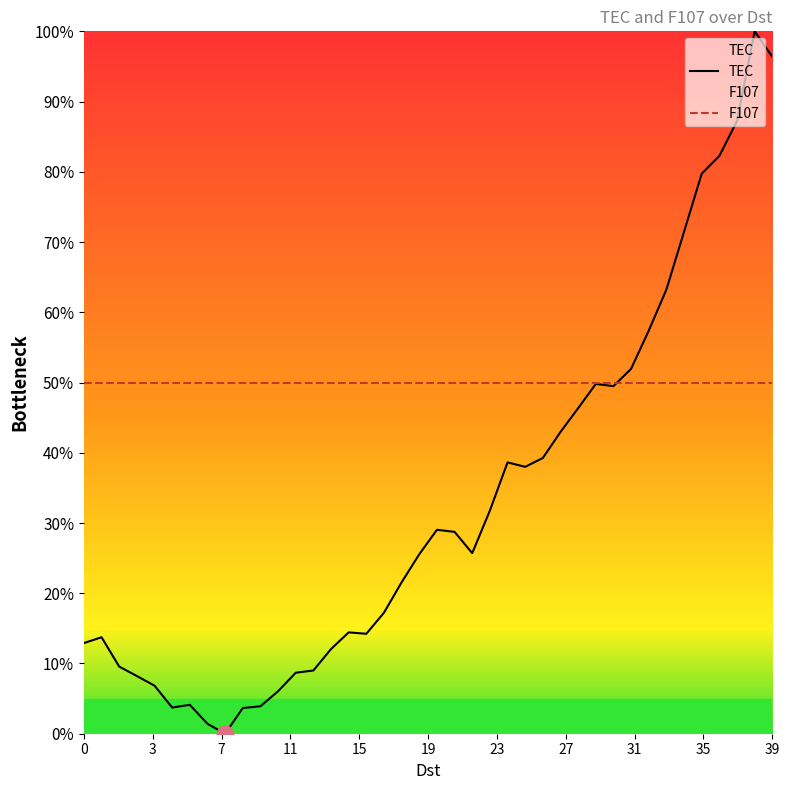

The value of TEC at 32 is 57.4. True or false?

True